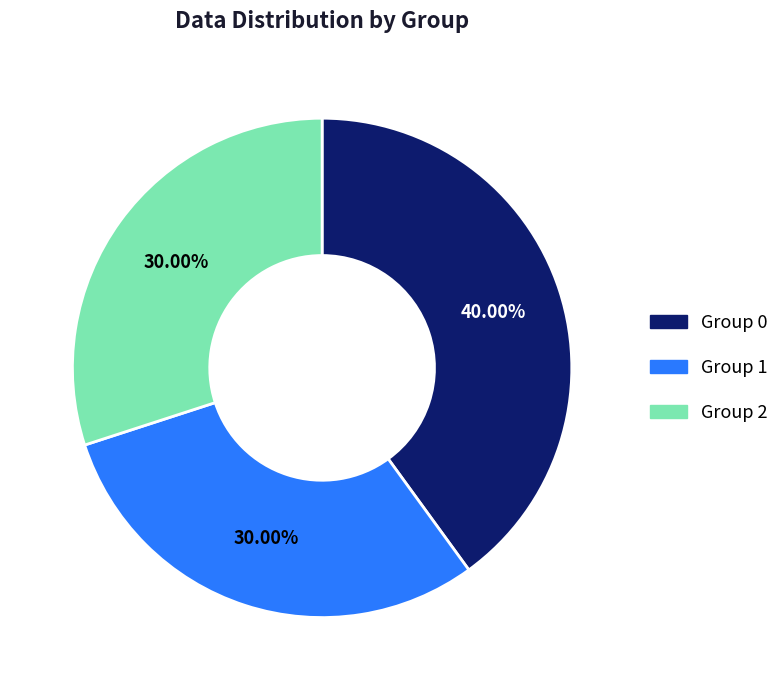

Which has a higher value, Group 1 or Group 0?

Group 0